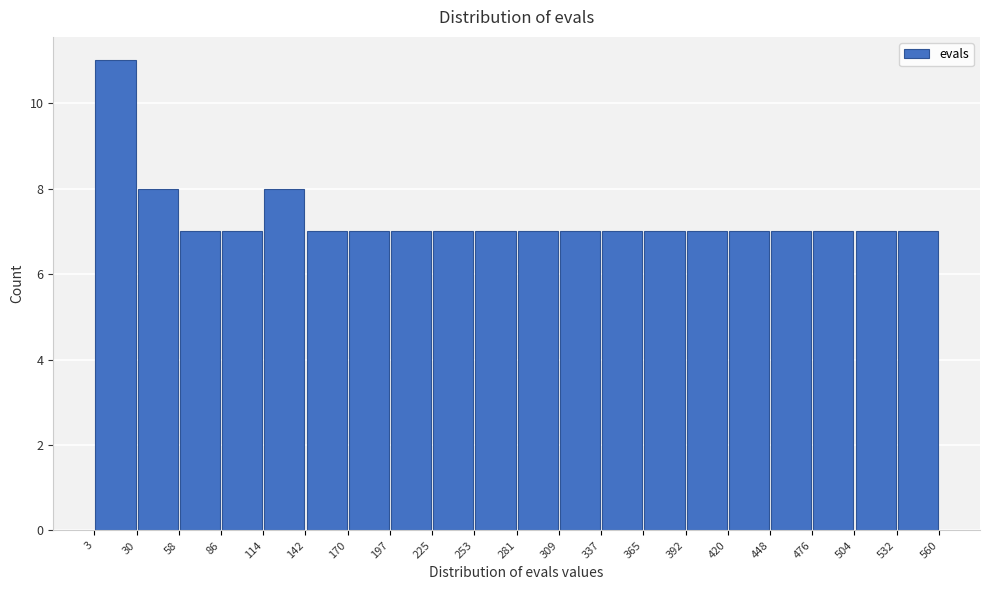

Which range on the x-axis has the tallest bar?

3 to 30